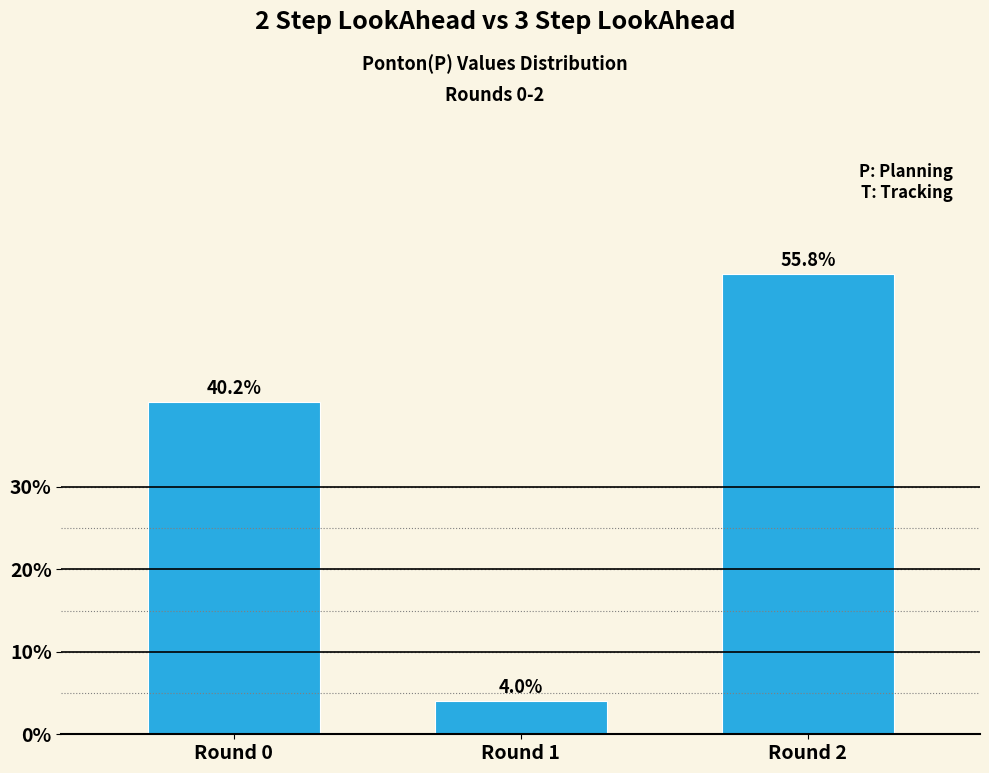

Reading right to left, list all the values displayed in this chart.

55.8	4.0	40.2